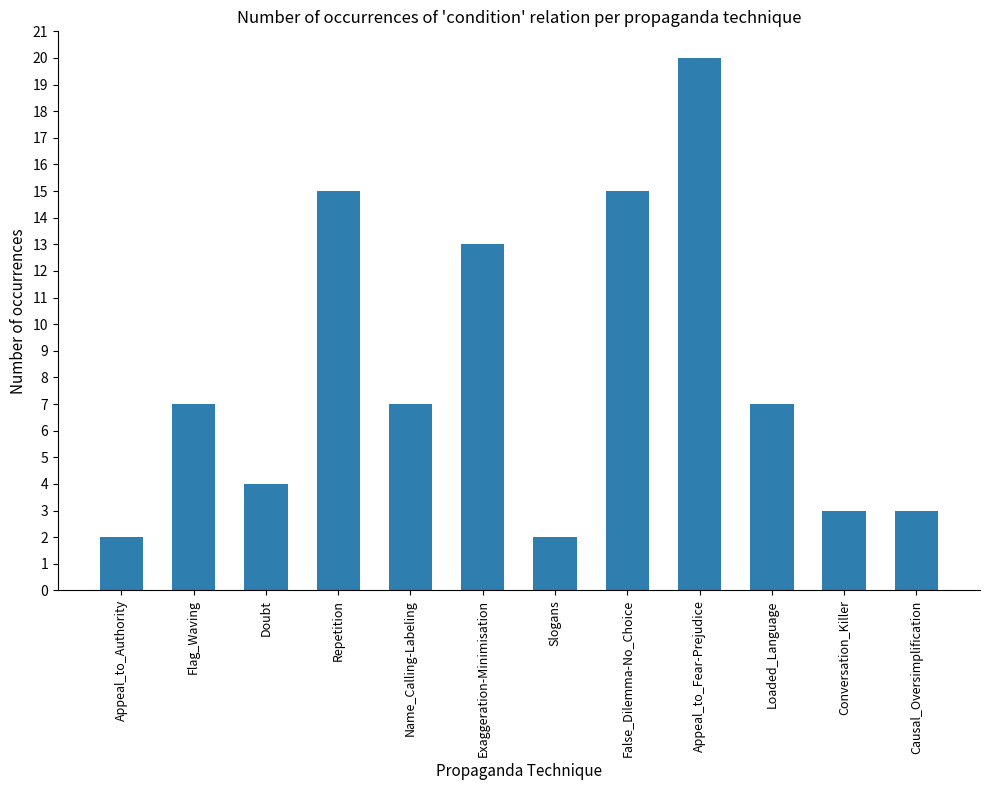

Is it true that the value at Exaggeration-Minimisation is 13?

True